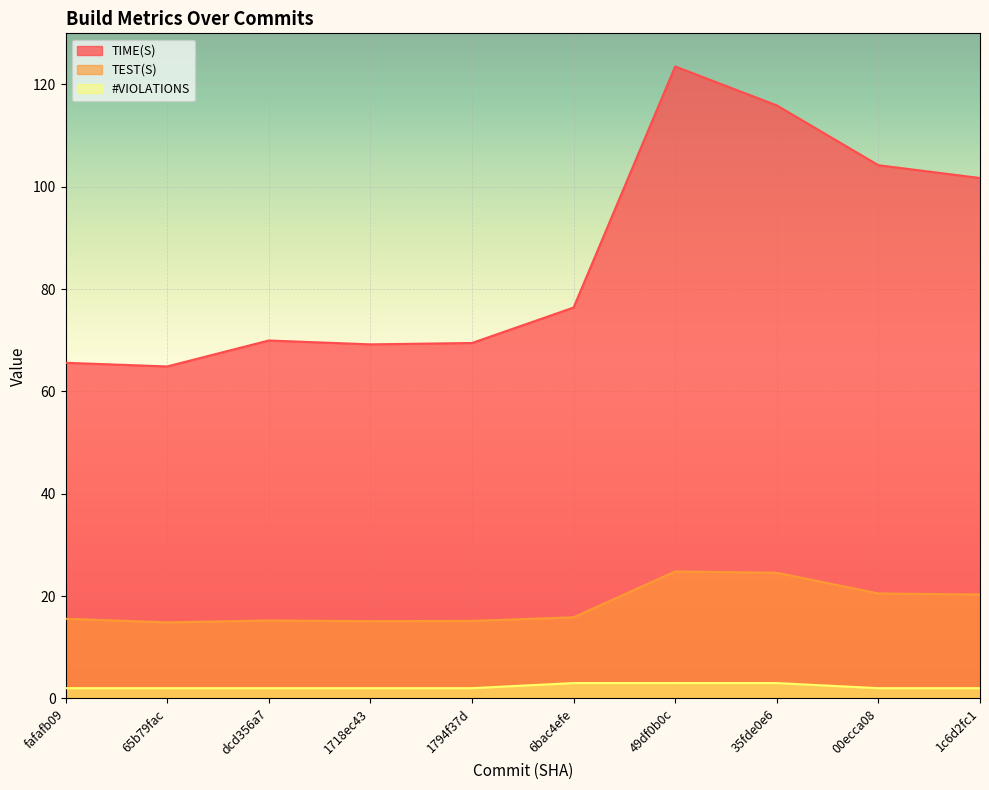

Does the chart display data point markers on the line(s)?

No